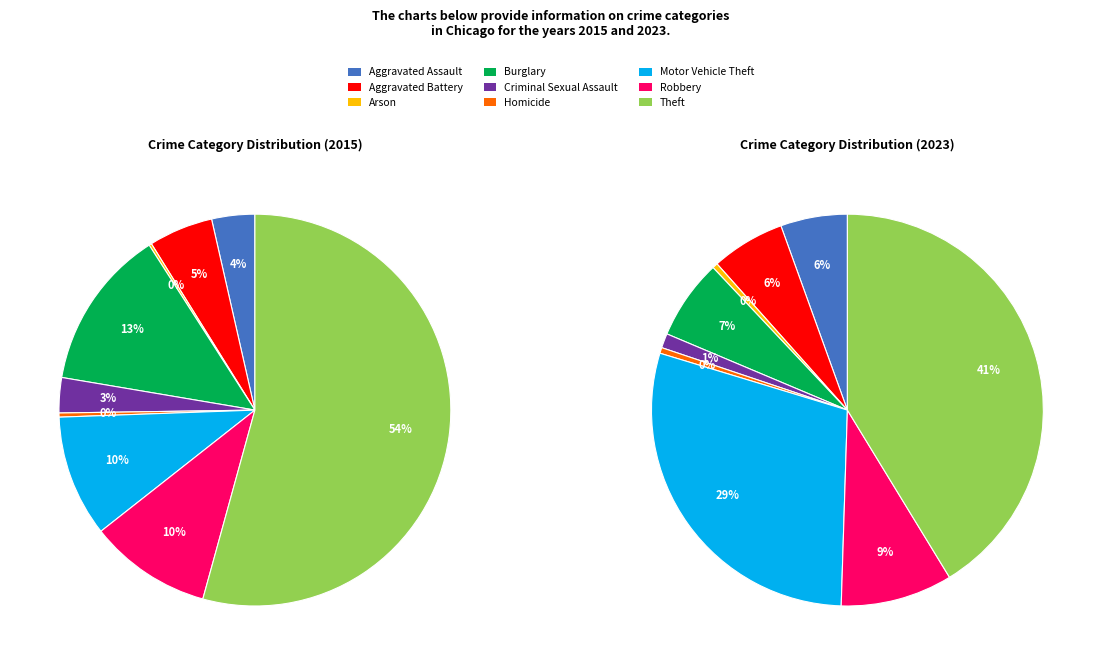

True or false: Theft accounts for 40% of the total.

False